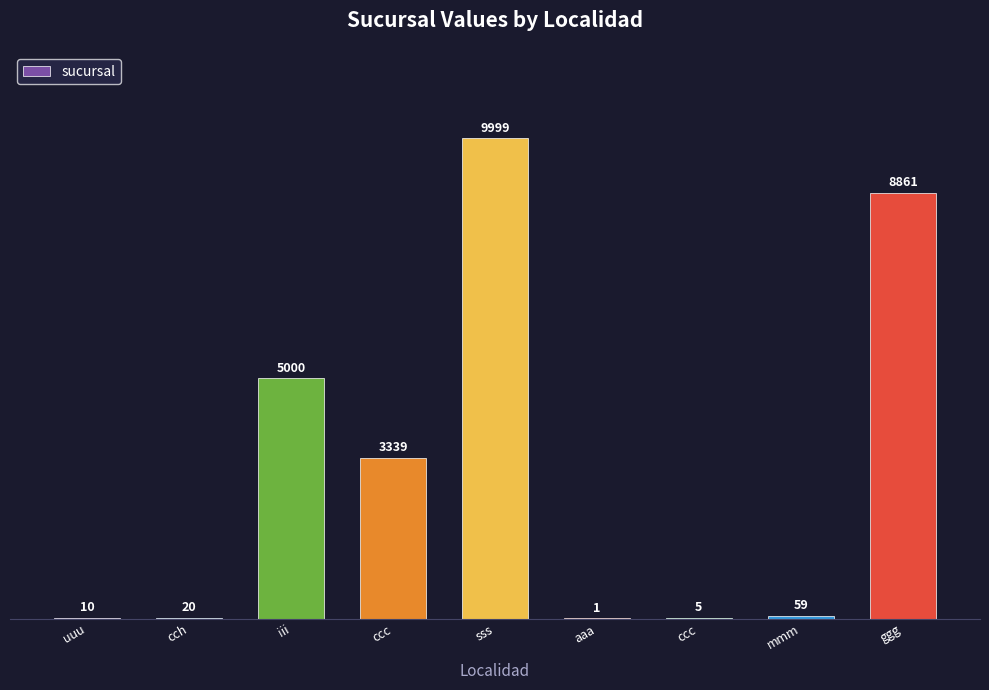

What is the sum of the values at cch and ccc?

25